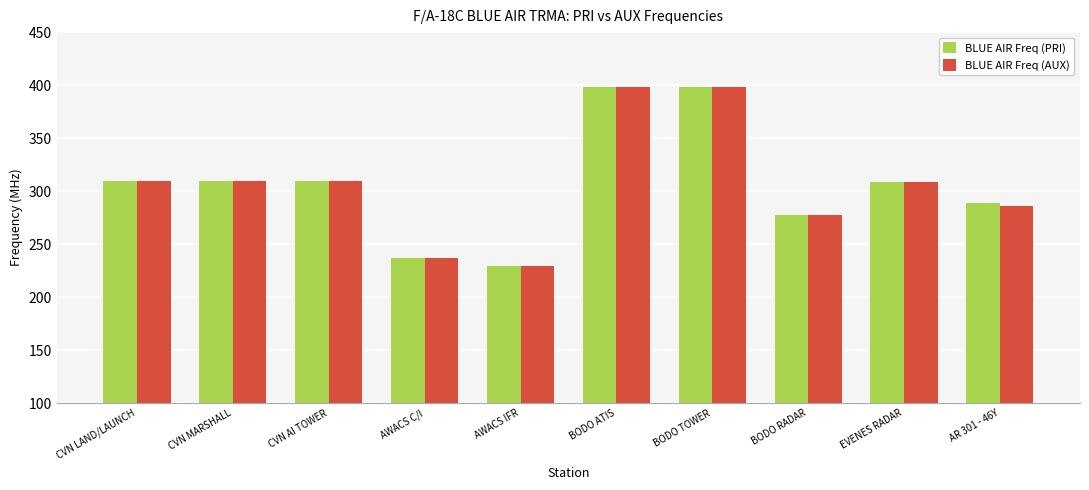

Which category has the lowest value in the BLUE AIR Freq (PRI) series?

AWACS IFR